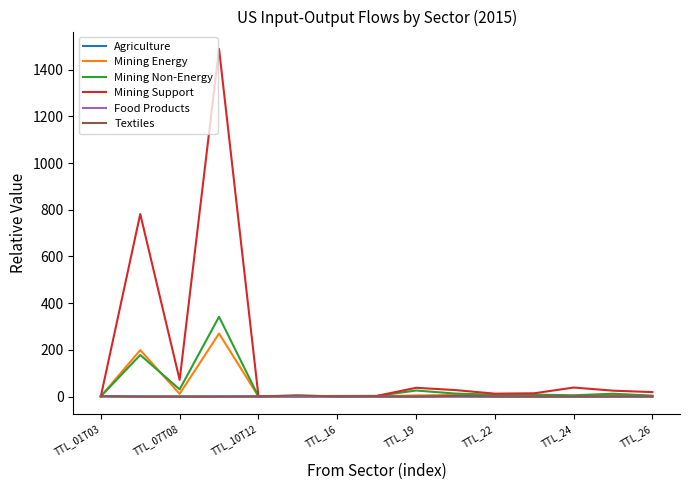

Which series has the largest range (max minus min)?

Mining Support